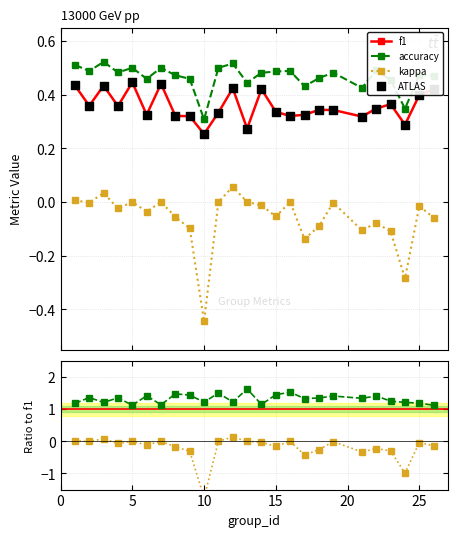

Which series reaches the minimum Y coordinate?

kappa